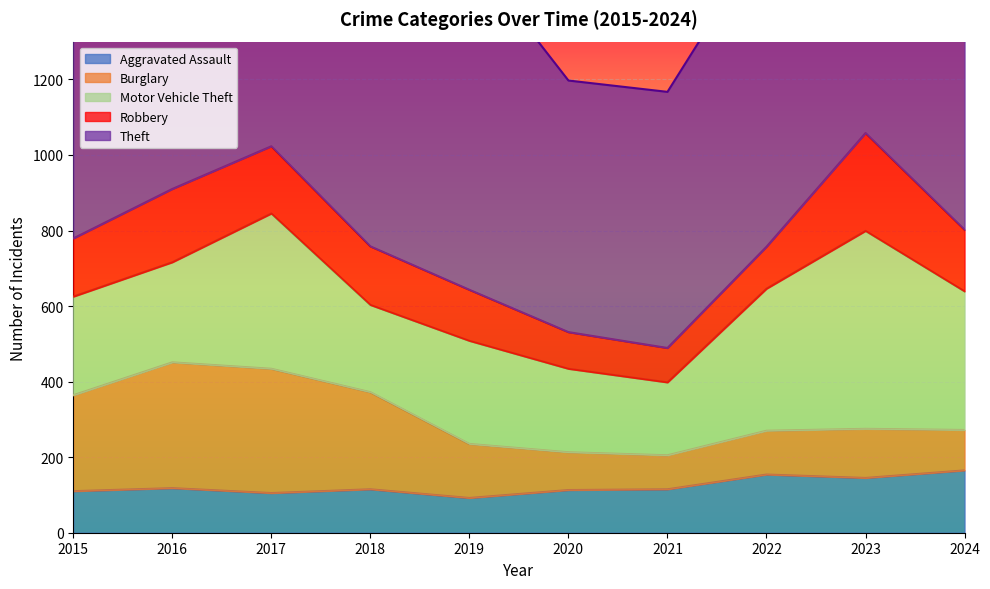

What is the difference between the second highest and minimum values in the Robbery series?

103